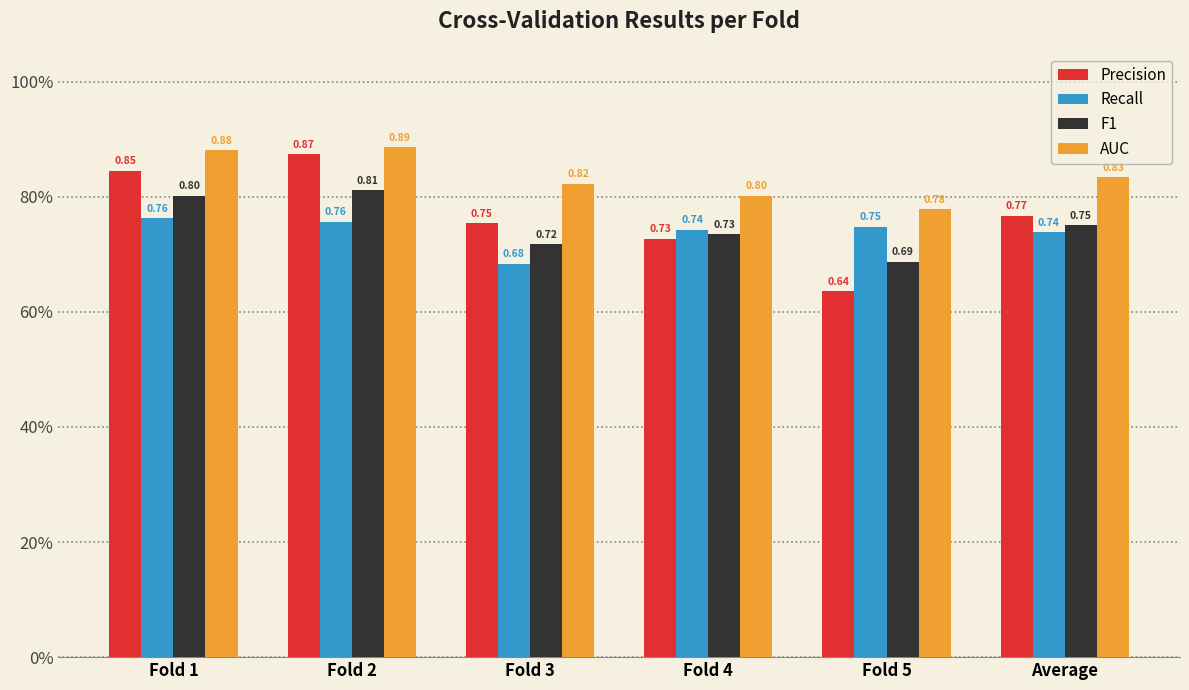

Which category has the lowest value across all series?

Fold 5